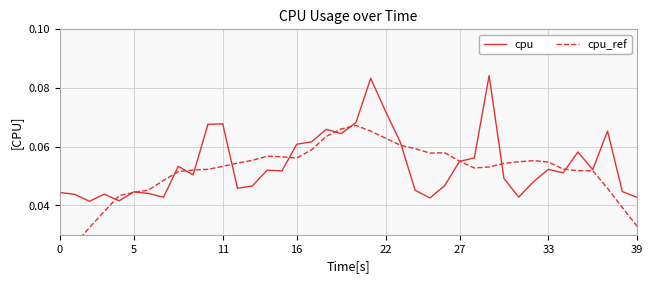

In cpu, how many points are lower than both neighbors (excluding endpoints)?

11